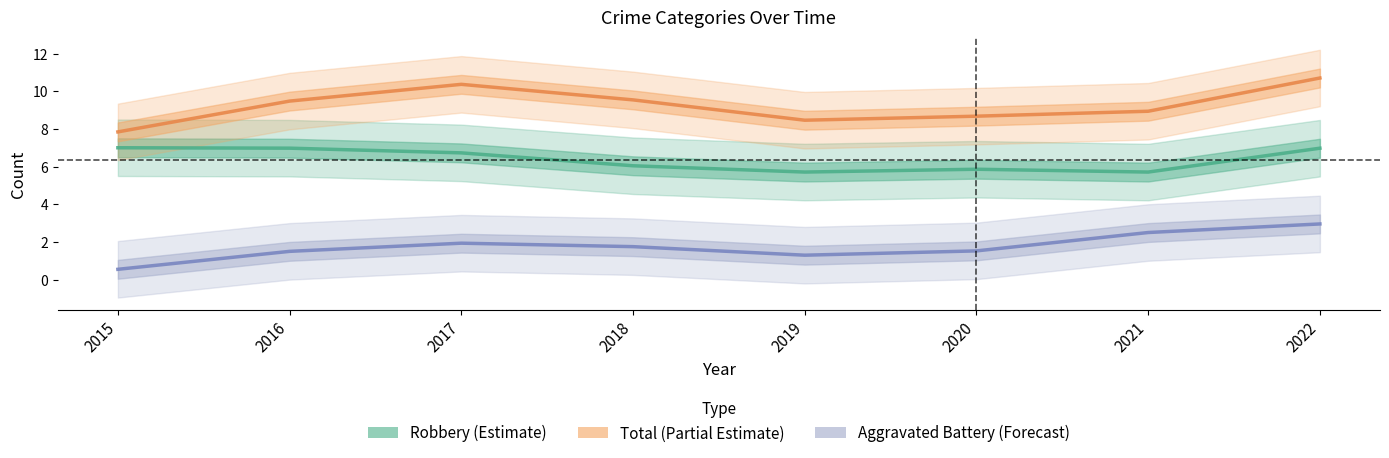

How many data points in Robbery (Estimate) are less than 6?

3